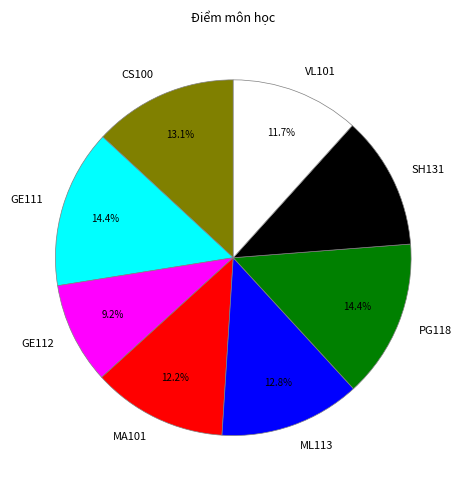

How many segments does this pie chart have?

8